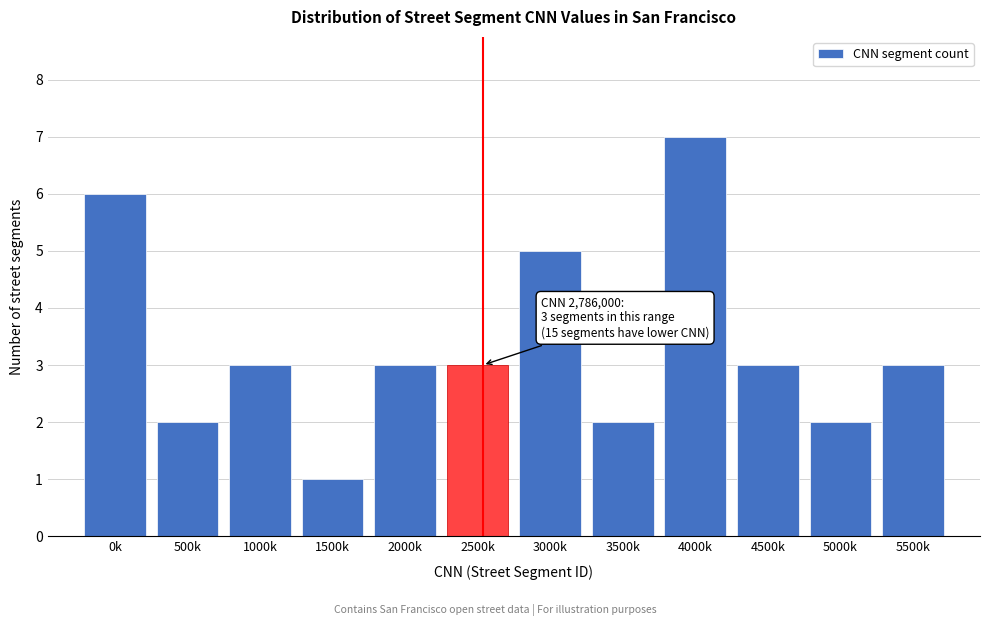

Reading left to right, list all the values displayed in this chart.

0k=6	500k=2	1000k=3	1500k=1	2000k=3	2500k=3	3000k=5	3500k=2	4000k=7	4500k=3	5000k=2	5500k=3